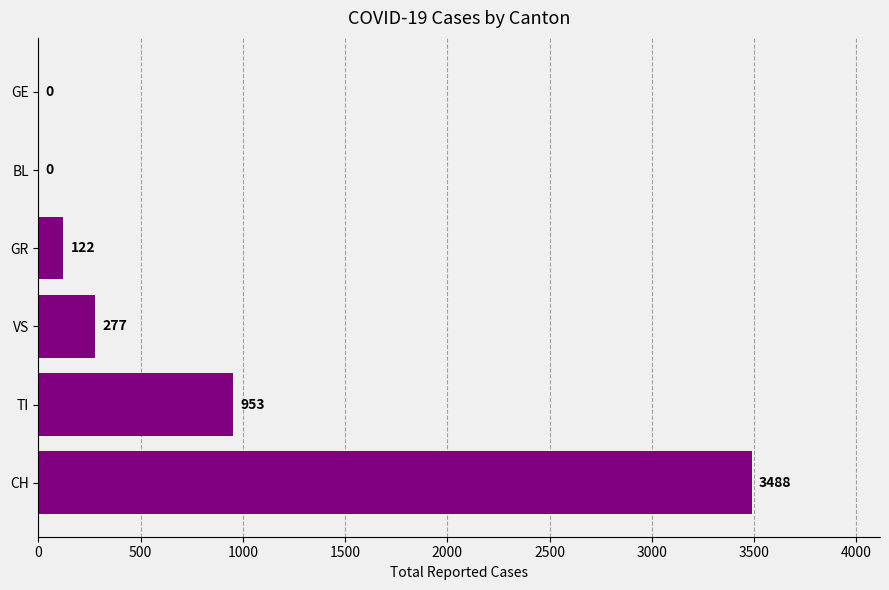

What is the sum of all values?

4840